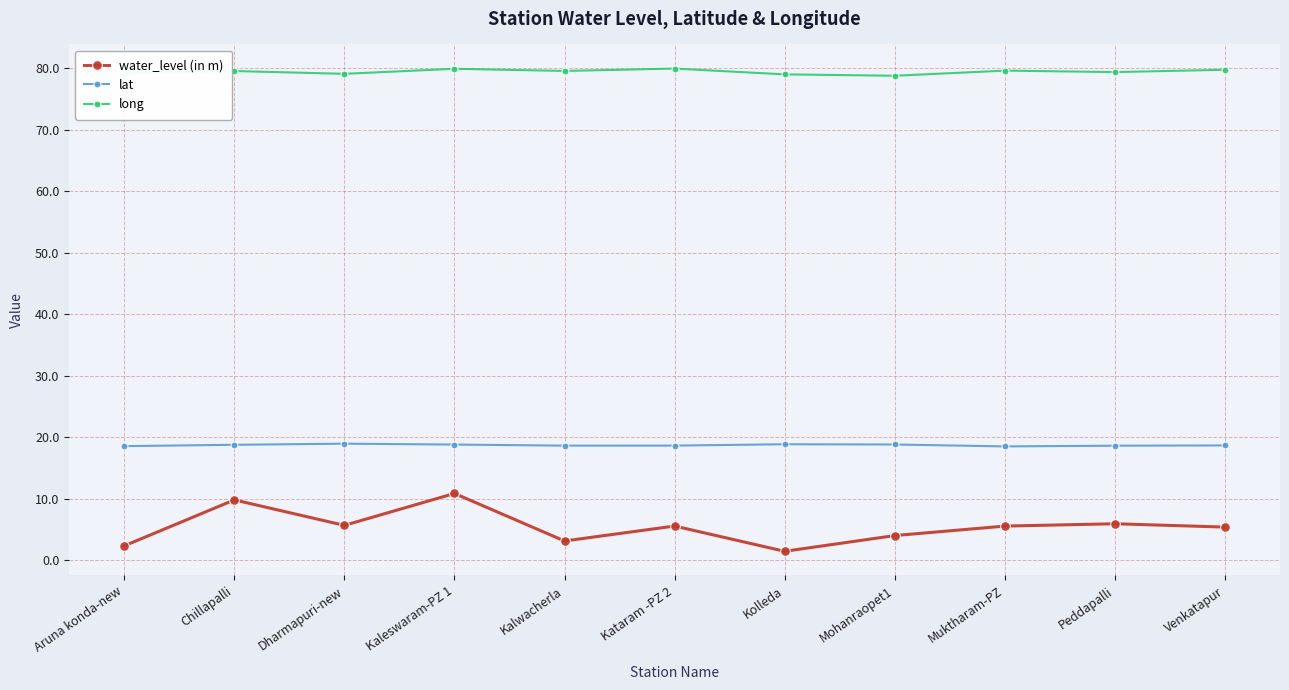

What is the smallest value displayed?

1.4